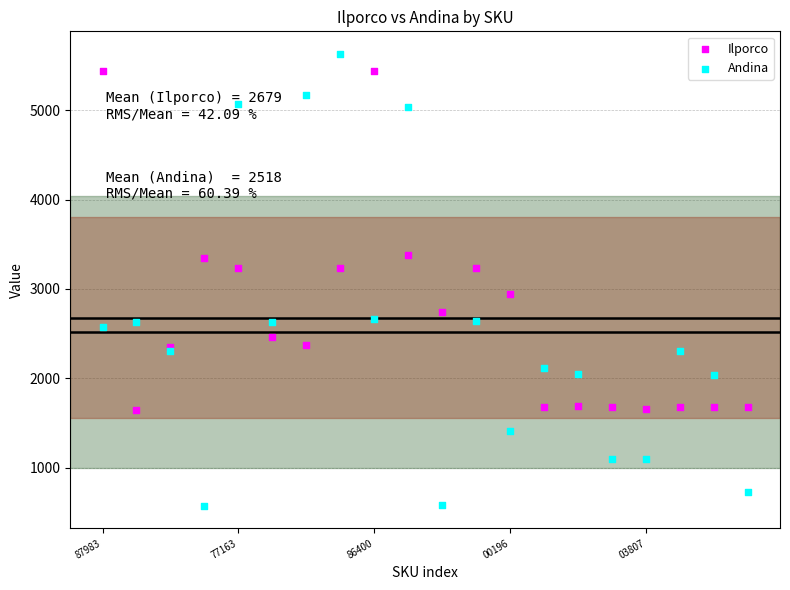

Is the value of Ilporco at 19 greater than the value of Andina at 7?

No